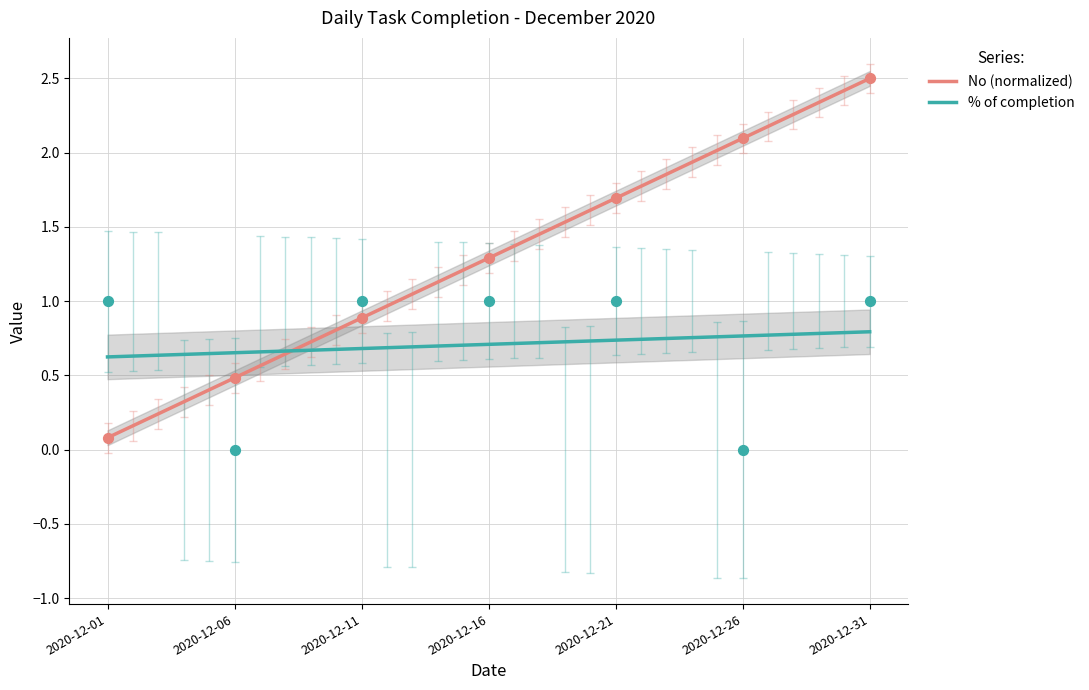

Which series reaches the maximum Y coordinate?

No (normalized)